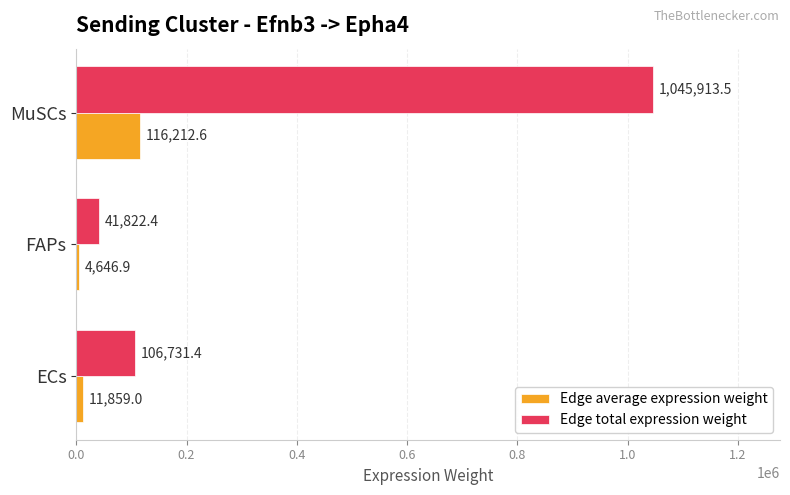

How many distinct data groups are displayed?

2